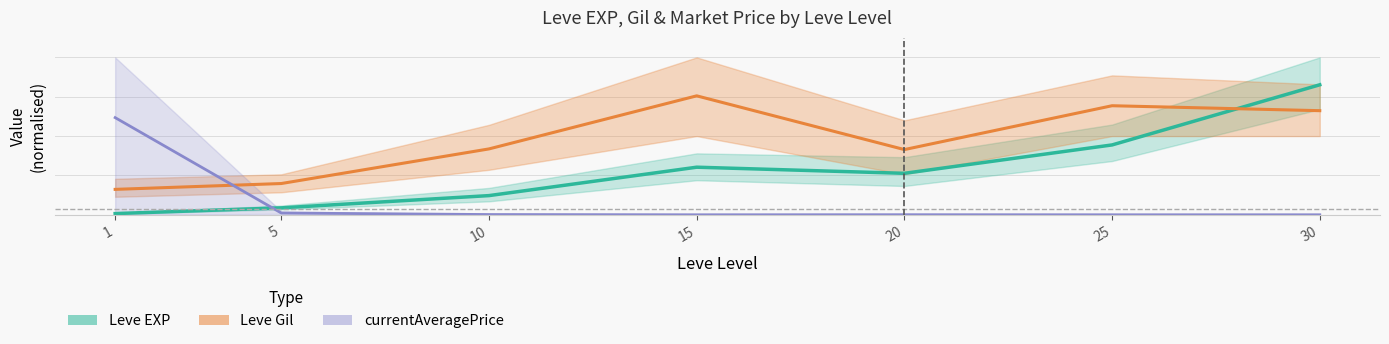

Rank the series at 20 from highest to lowest value.

Leve Gil, Leve EXP, currentAveragePrice